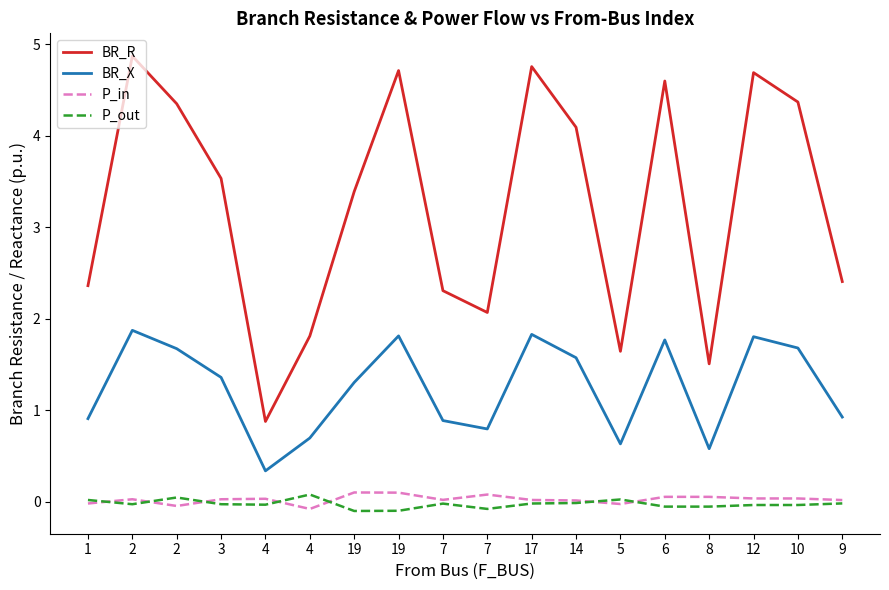

Is this an area chart (filled region under the line)?

No